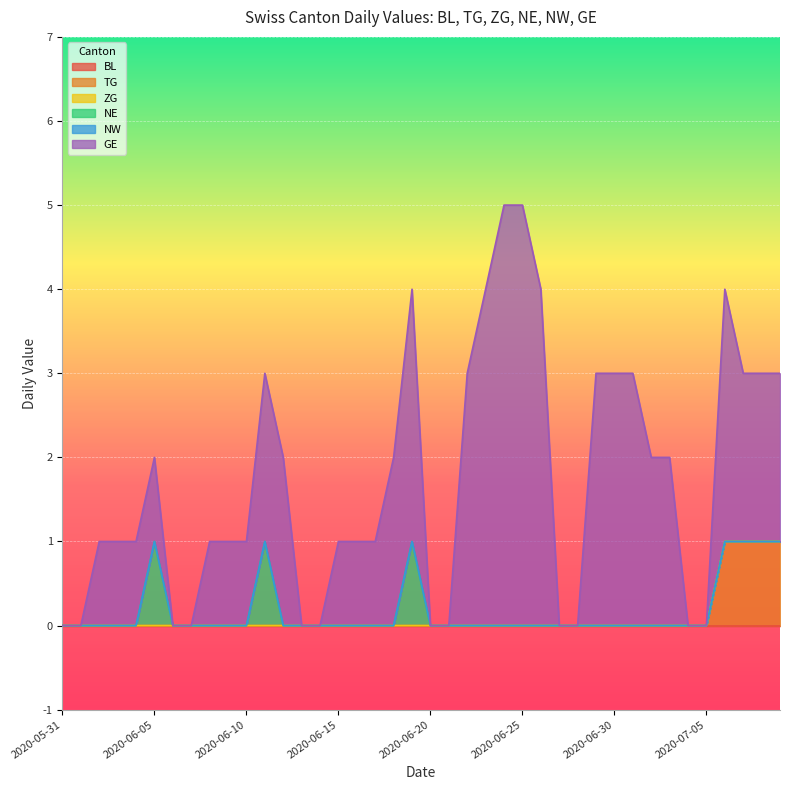

How many lines are shown in the chart?

6